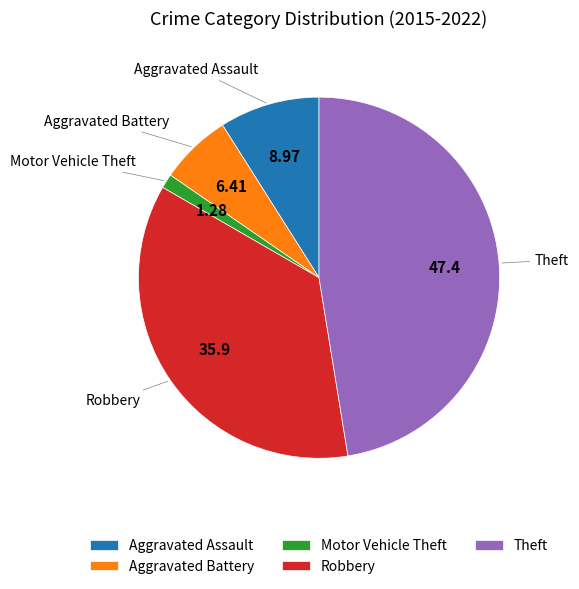

The Aggravated Battery slice represents 13% of the pie. True or false?

False